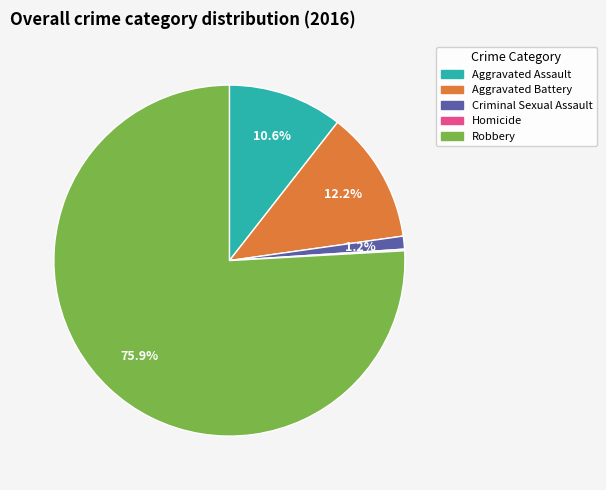

True or false: Aggravated Battery accounts for 5% of the total.

False